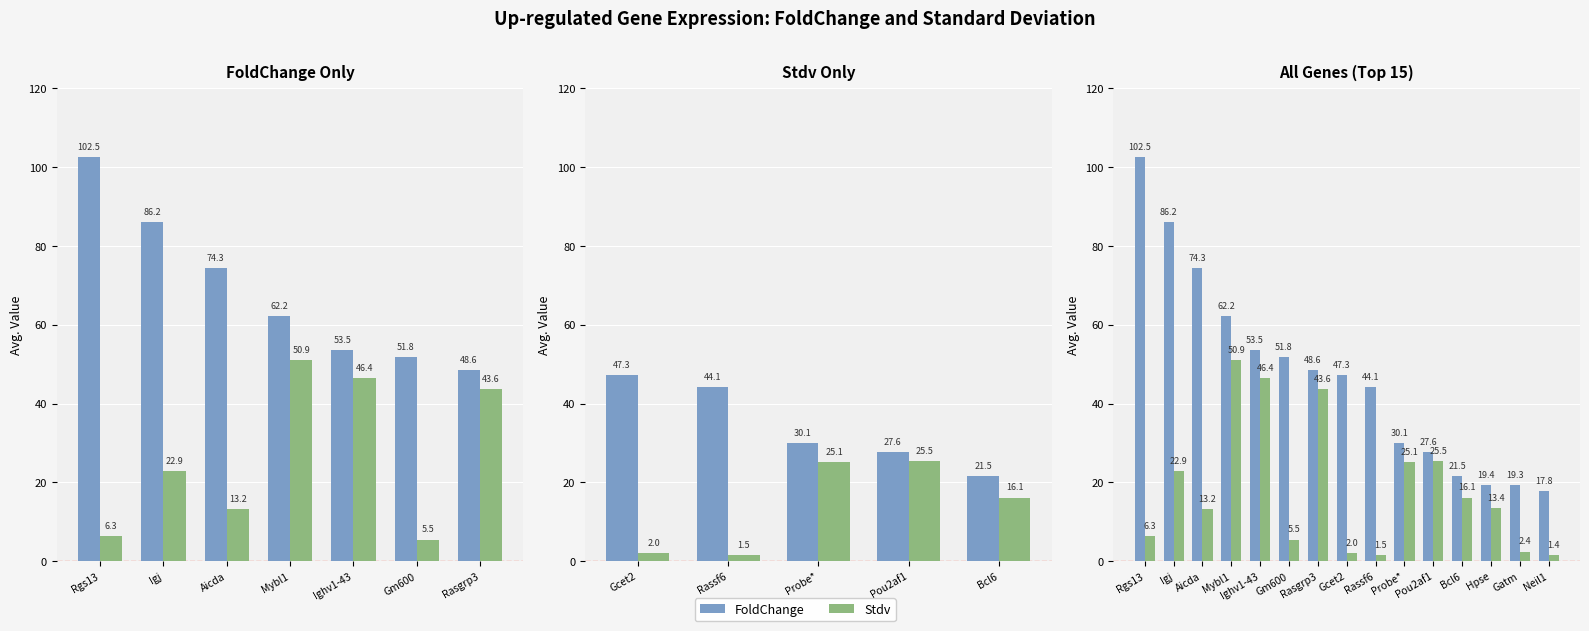

What is the difference between the maximum and minimum values in the FoldChange series?

84.7